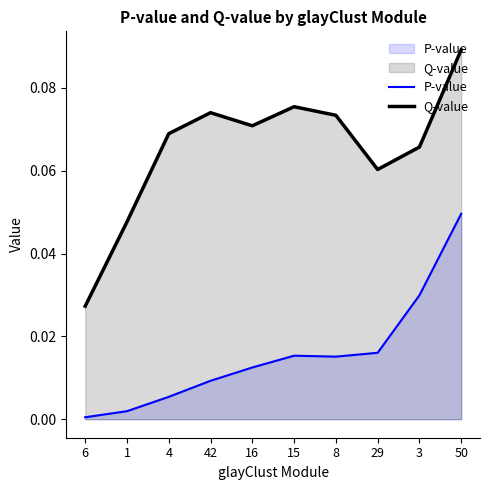

At how many categories does at least one series exceed 0?

10